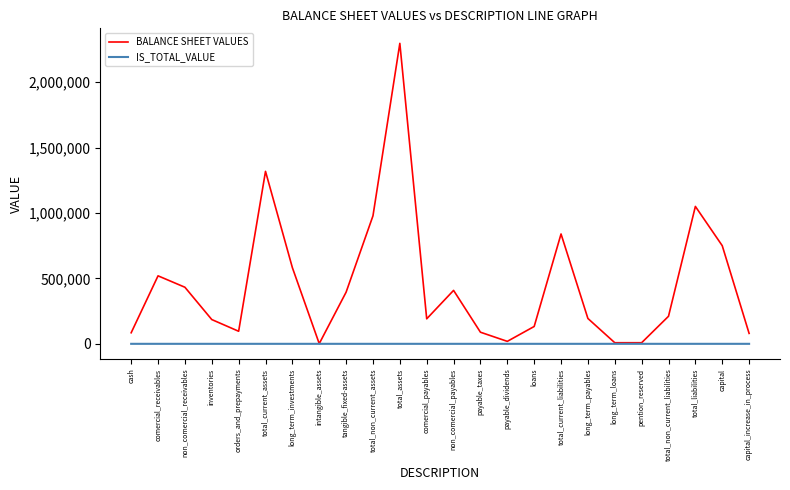

What are all the series names shown in the legend?

BALANCE SHEET VALUES, IS_TOTAL_VALUE